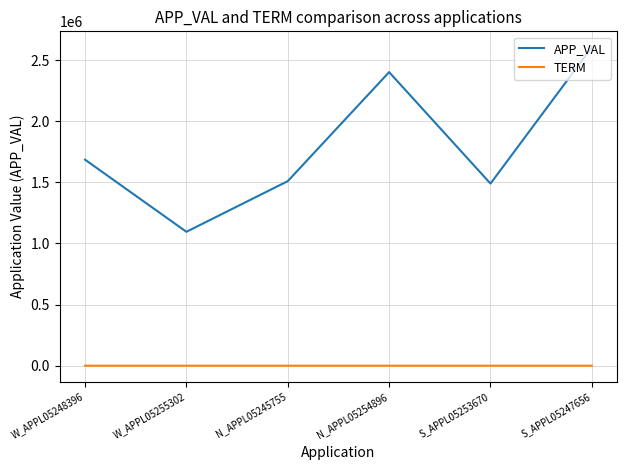

Is the value of TERM at W_APPL05248396 greater than the value of APP_VAL at N_APPL05254896?

No